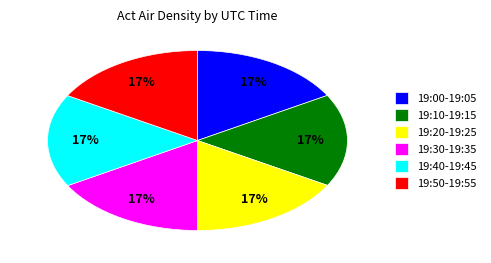

The 19:10-19:15 slice represents 27% of the pie. True or false?

False